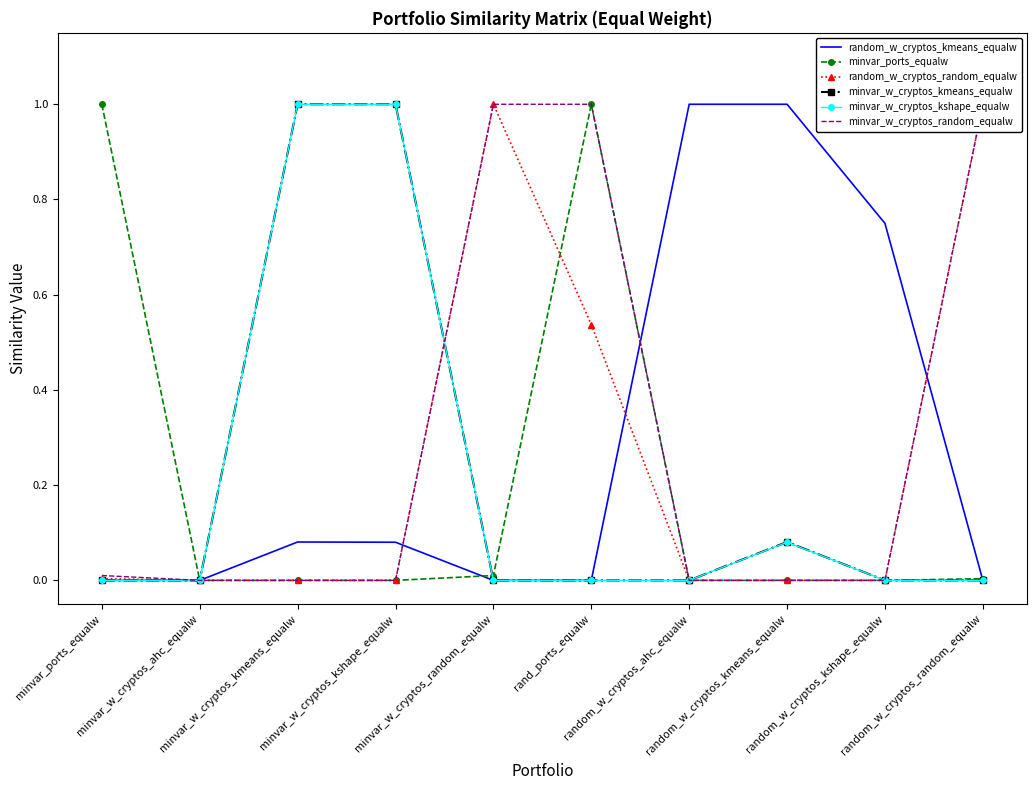

True or false: minvar_w_cryptos_random_equalw and minvar_ports_equalw intersect in this chart.

False